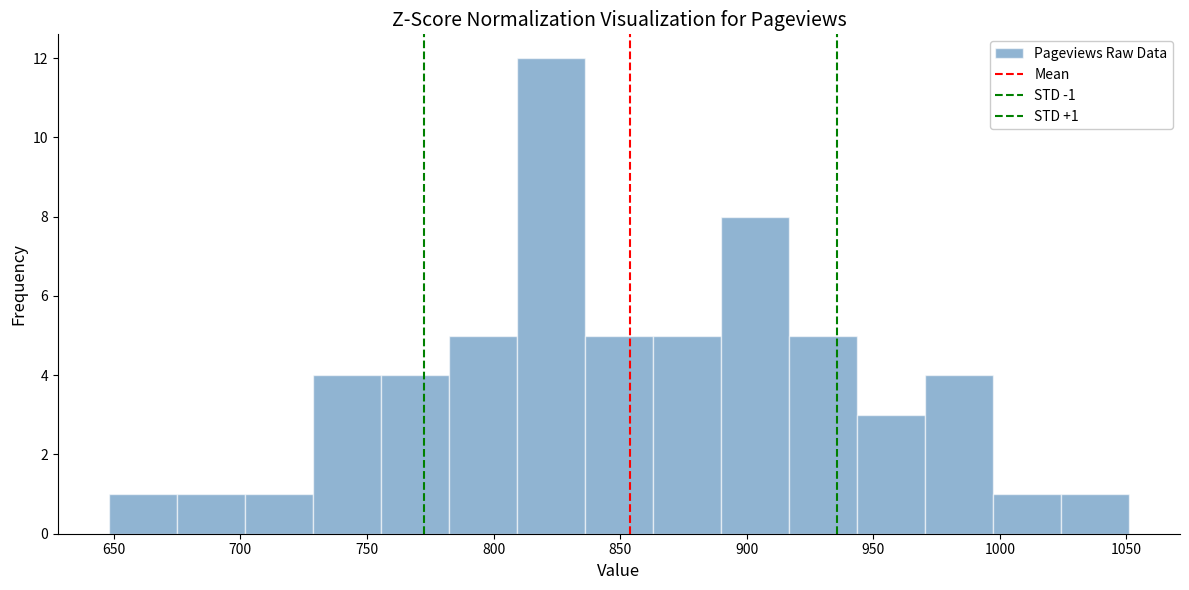

Which range on the x-axis has the tallest bar?

810 to 835